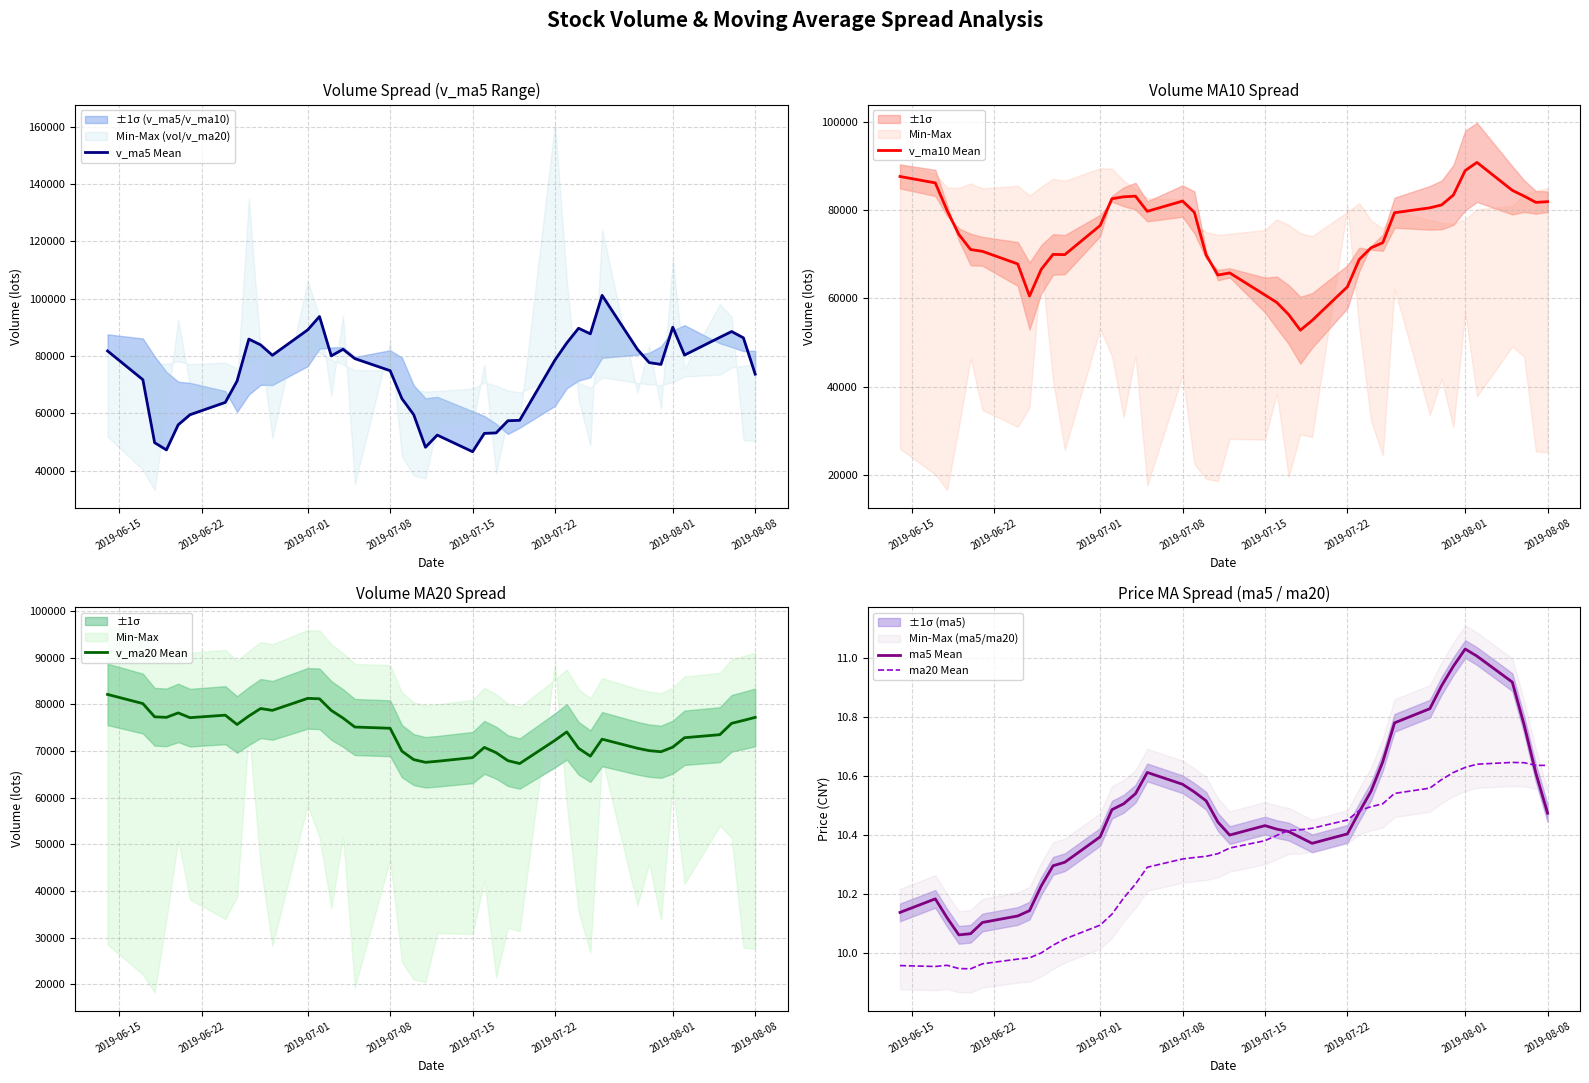

What is the minimum value for v_ma10 Mean?

52786.0